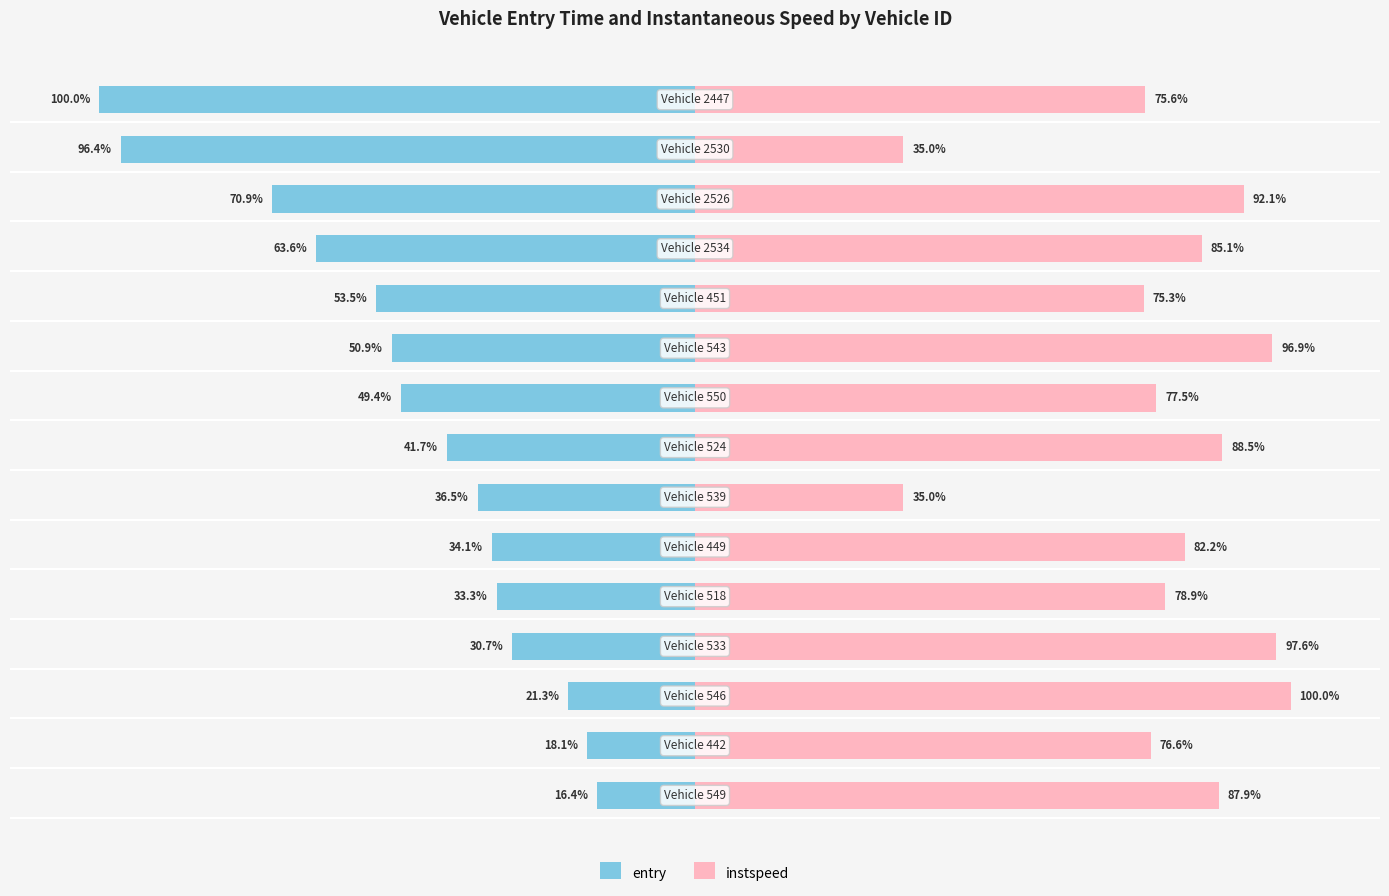

Is it true that instspeed equals 96.9 at 9?

True